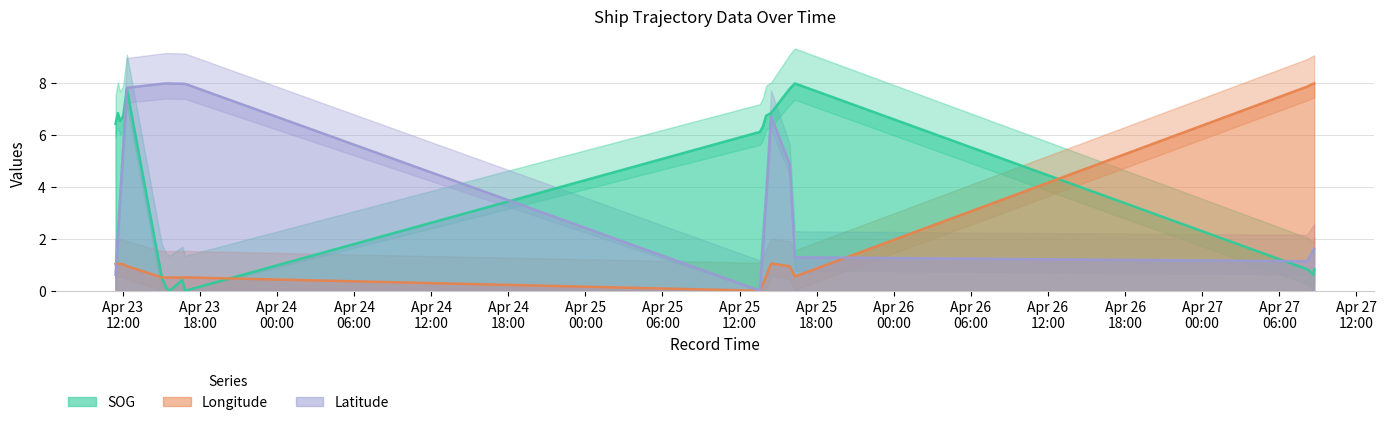

True or false: Longitude and SOG cross at least once.

True